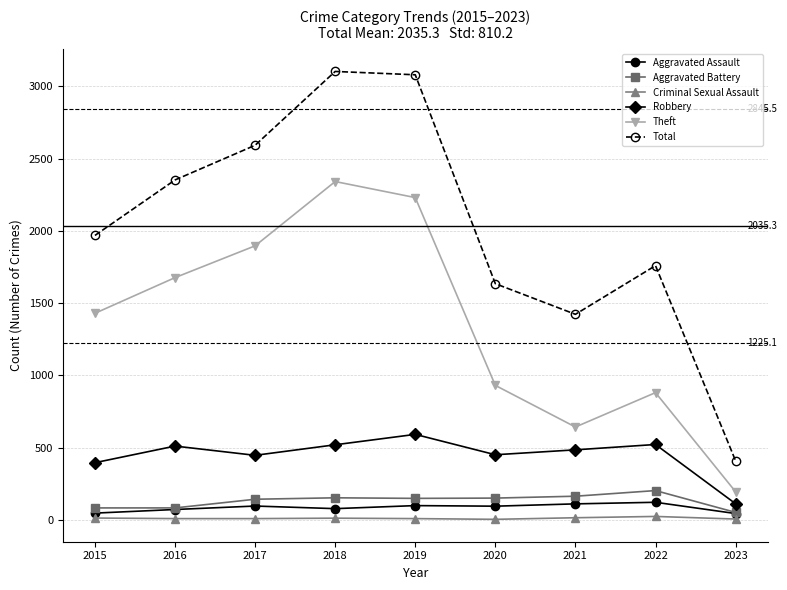

Between 2016 and 2022, which series saw the biggest shift?

Theft